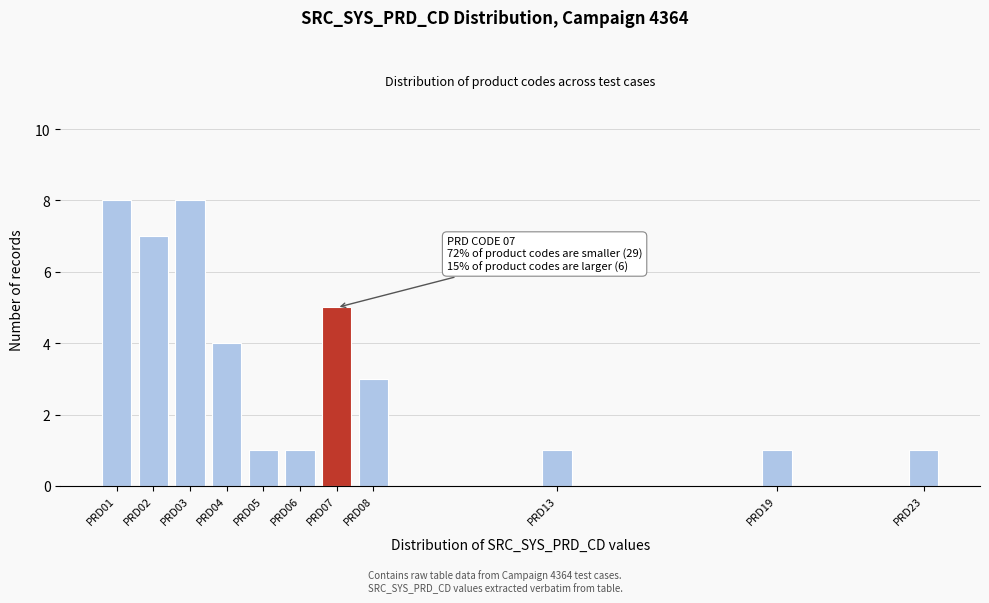

Reading left to right, extract all data points from this chart.

8	7	8	4	1	1	5	3	1	1	1